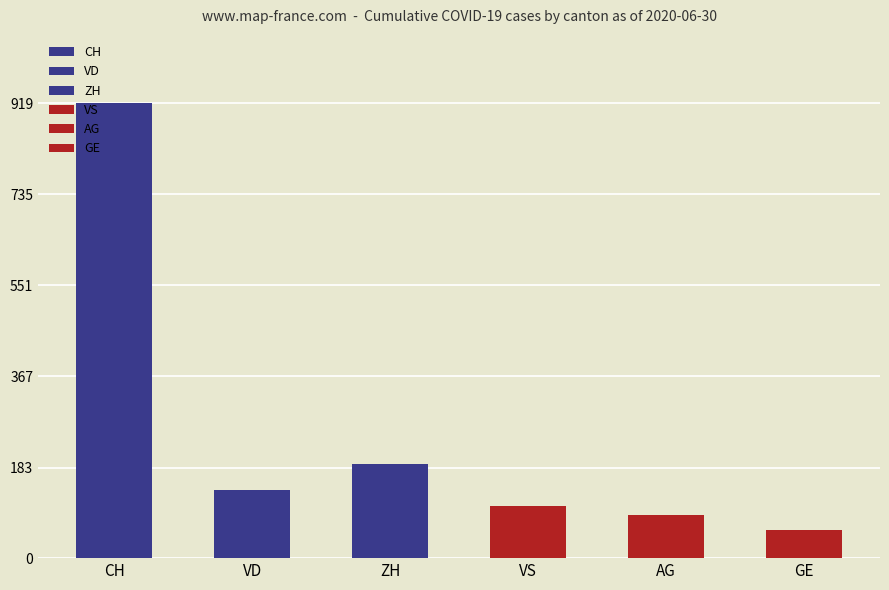

Which series has the largest total across all categories?

CH